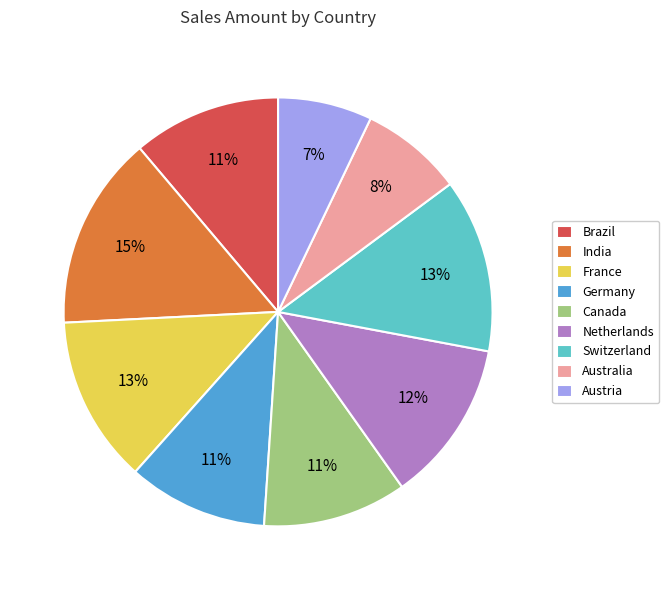

Count the number of slices in the pie.

9